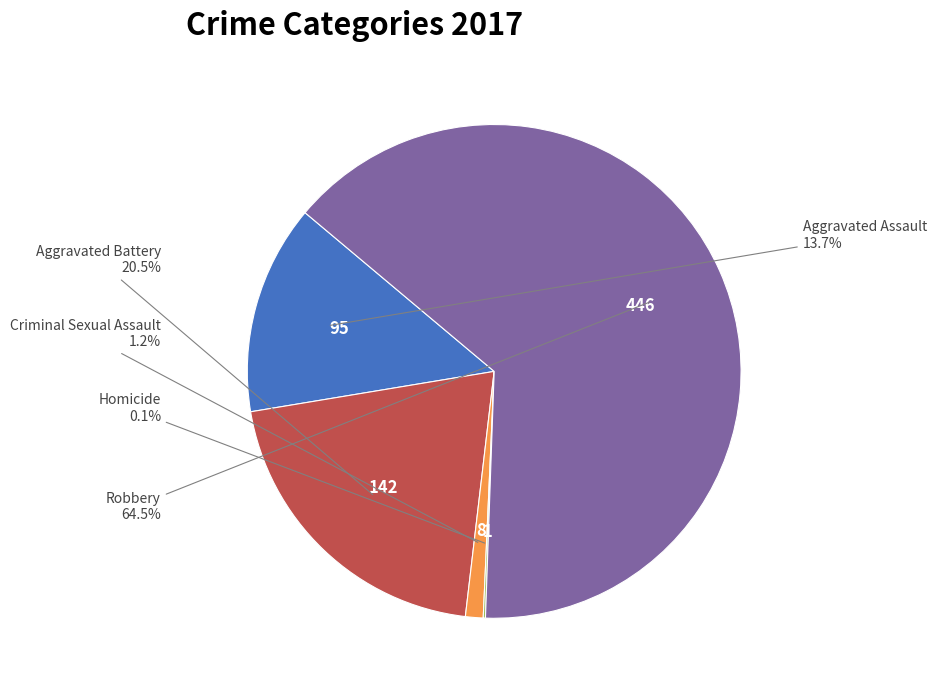

Does any single category account for the majority?

Yes